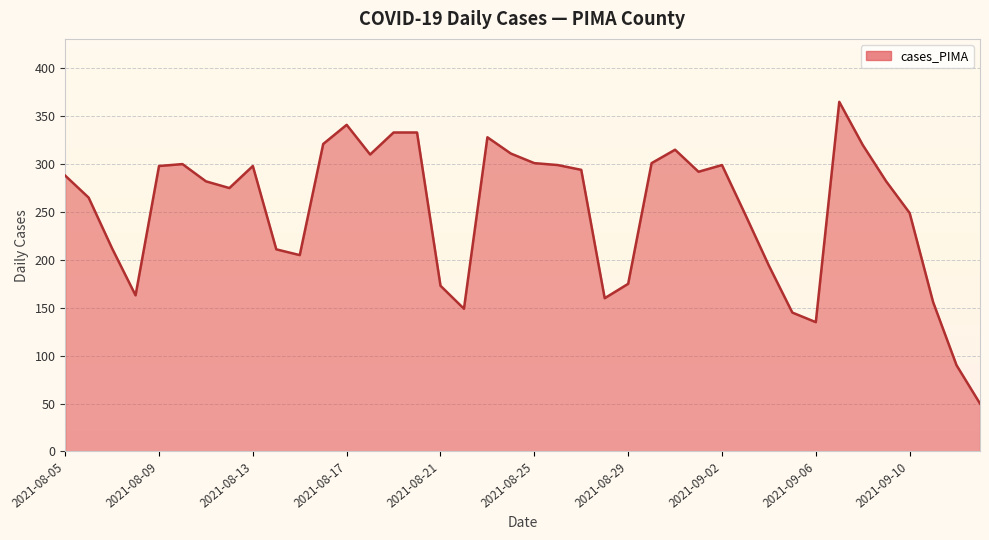

What is the smallest value displayed?

50